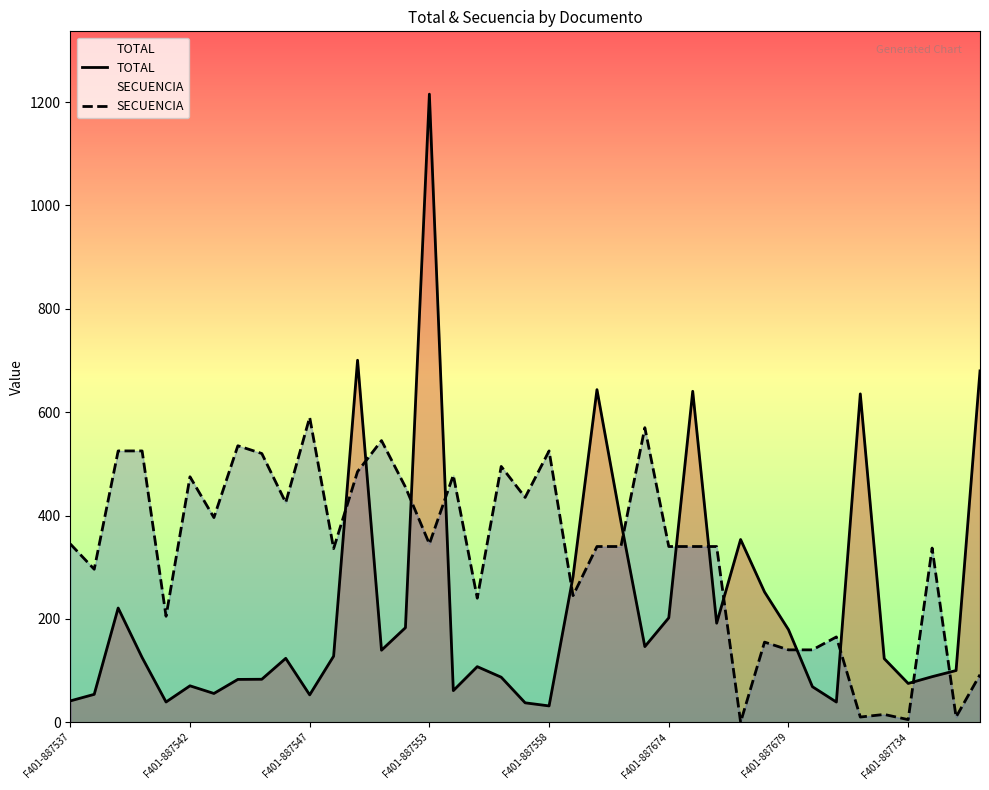

What is the difference between the maximum and minimum values in the SECUENCIA series?

590.0